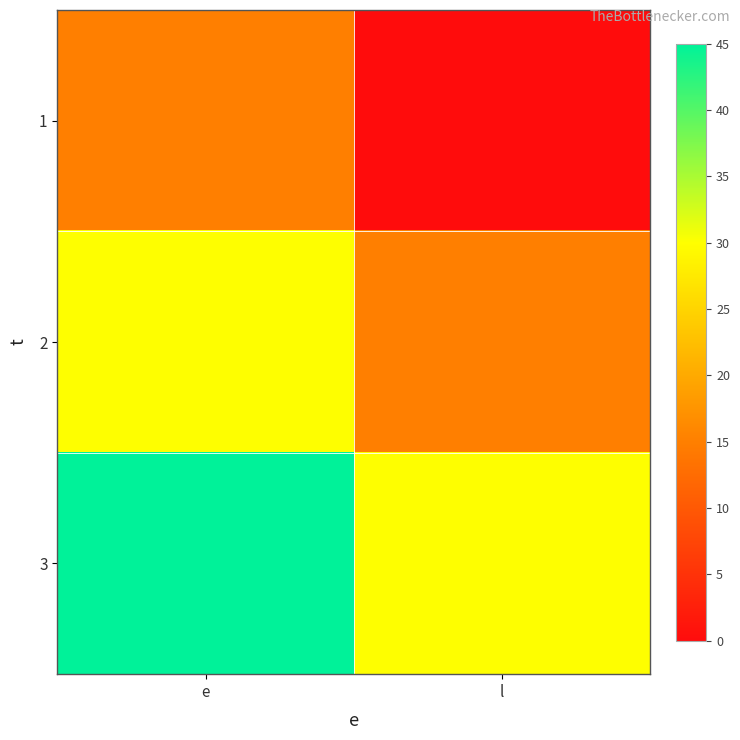

Reading left to right, extract all data points from this chart.

1: e=15	l=0
2: e=30	l=15
3: e=45	l=30